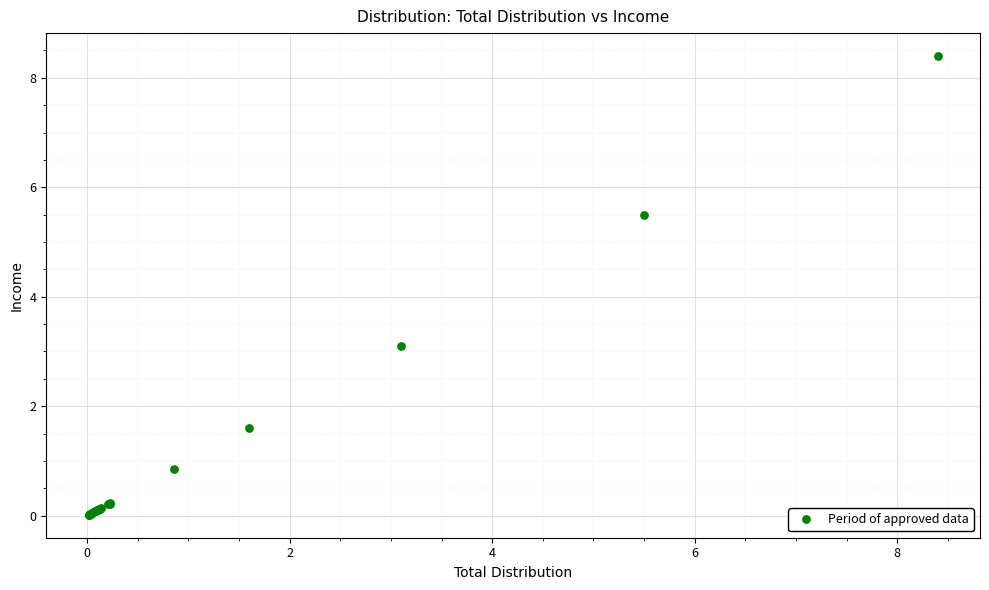

What Y value in the scatter plot is closest to 4?

3.1